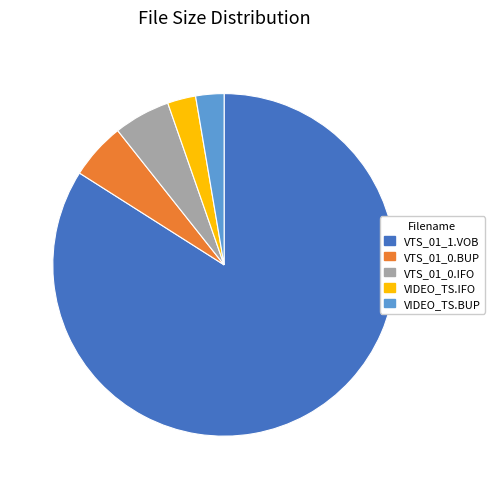

Which has a higher value, VTS_01_0.IFO or VIDEO_TS.IFO?

VTS_01_0.IFO